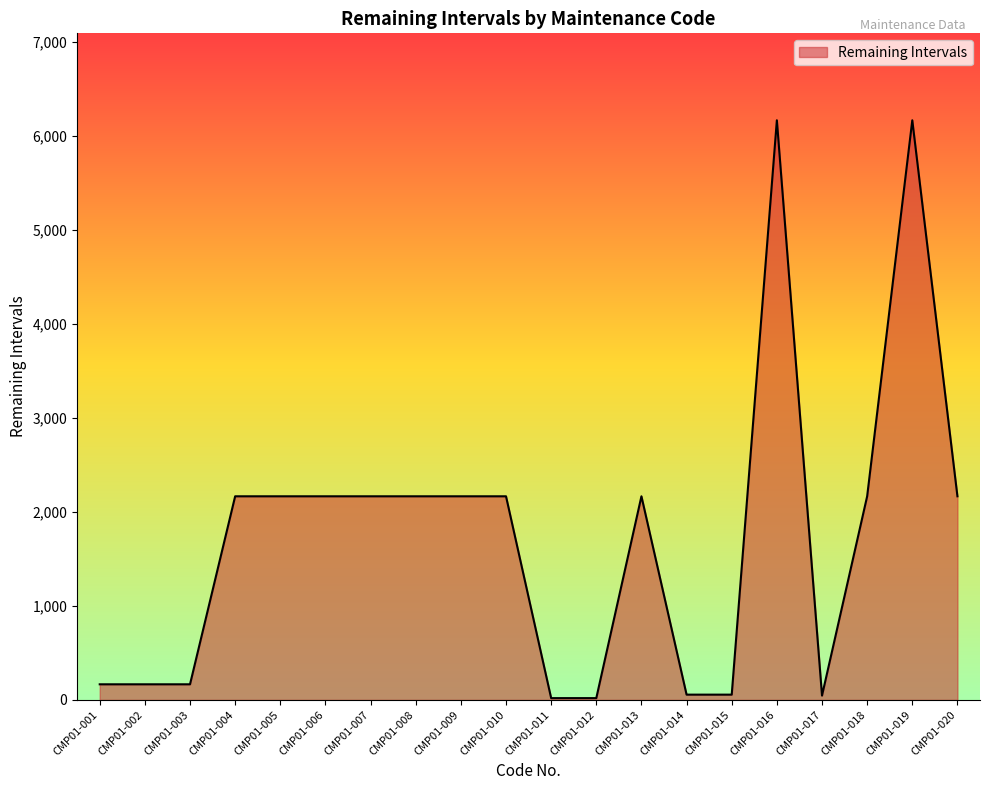

True or false: the data has more than 1 interior local peaks.

True